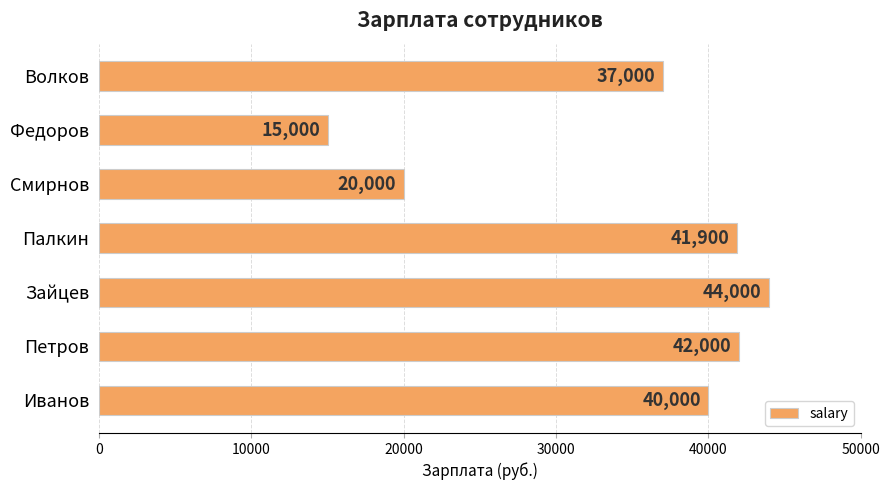

Reading bottom to top, list all the values displayed in this chart.

40000	42000	44000	41900	20000	15000	37000